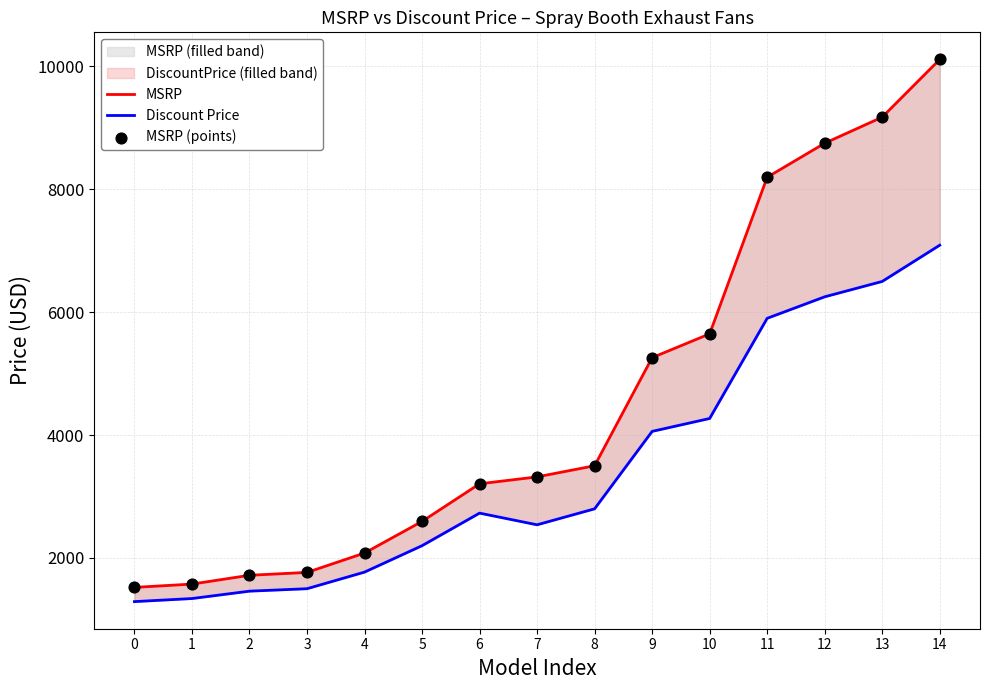

What are all the series names shown in the legend?

MSRP, Discount Price, MSRP (points)